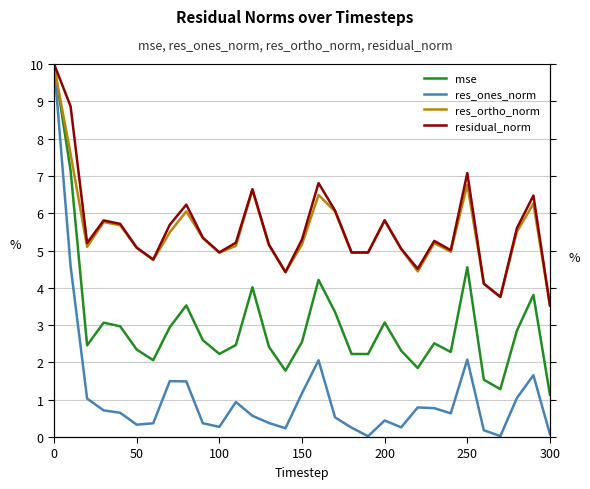

What is the difference between the maximum and minimum values in the res_ortho_norm series?

6.4